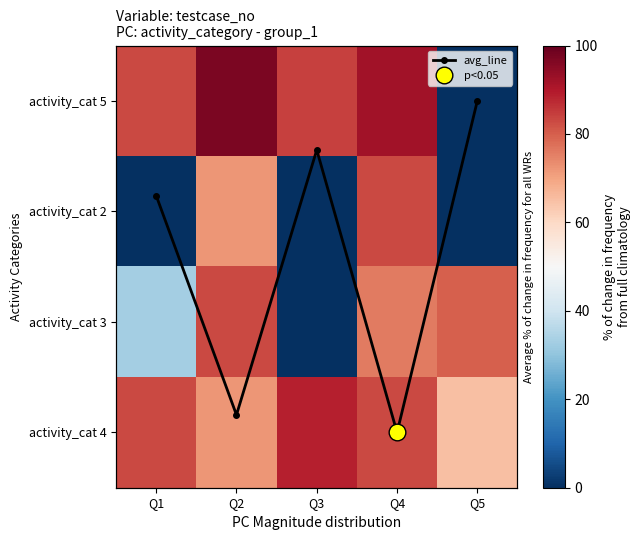

What is the maximum value for activity_cat 5?

97.0